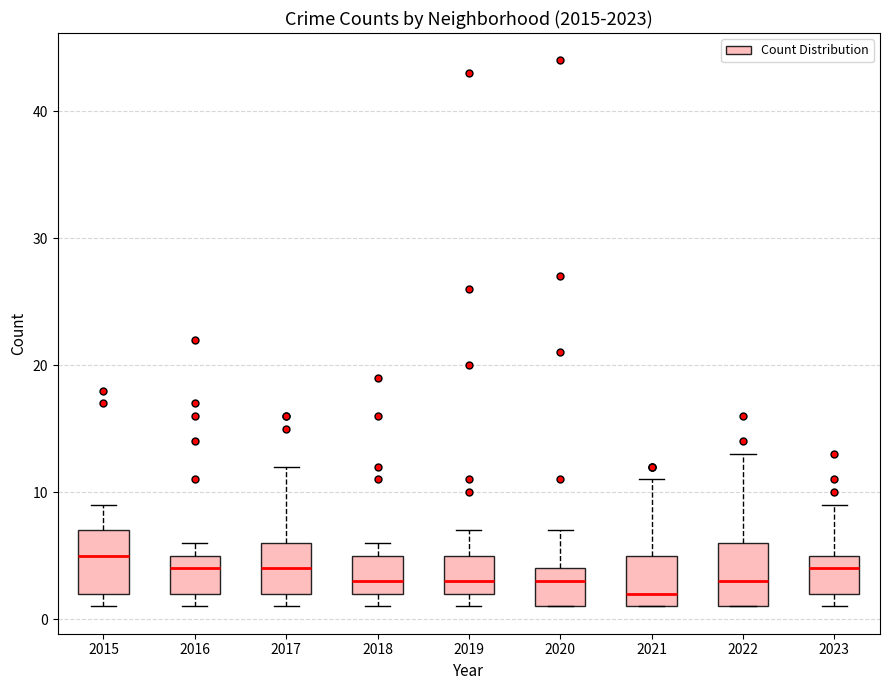

Reading left to right, read every box against the y-axis: the position of its median line, the range the box covers, and the ends of its whiskers. The values are not printed on the chart, so give them approximately, as read against the axis.

2015: median 5, box 2 to 7, whiskers 1 to 9
2016: median 4, box 2 to 5, whiskers 1 to 6
2017: median 4, box 2 to 6, whiskers 1 to 12
2018: median 3, box 2 to 5, whiskers 1 to 6
2019: median 3, box 2 to 5, whiskers 1 to 7
2020: median 3, box 1 to 4, whiskers 1 to 7
2021: median 2, box 1 to 5, whiskers 1 to 11
2022: median 3, box 1 to 6, whiskers 1 to 13
2023: median 4, box 2 to 5, whiskers 1 to 9